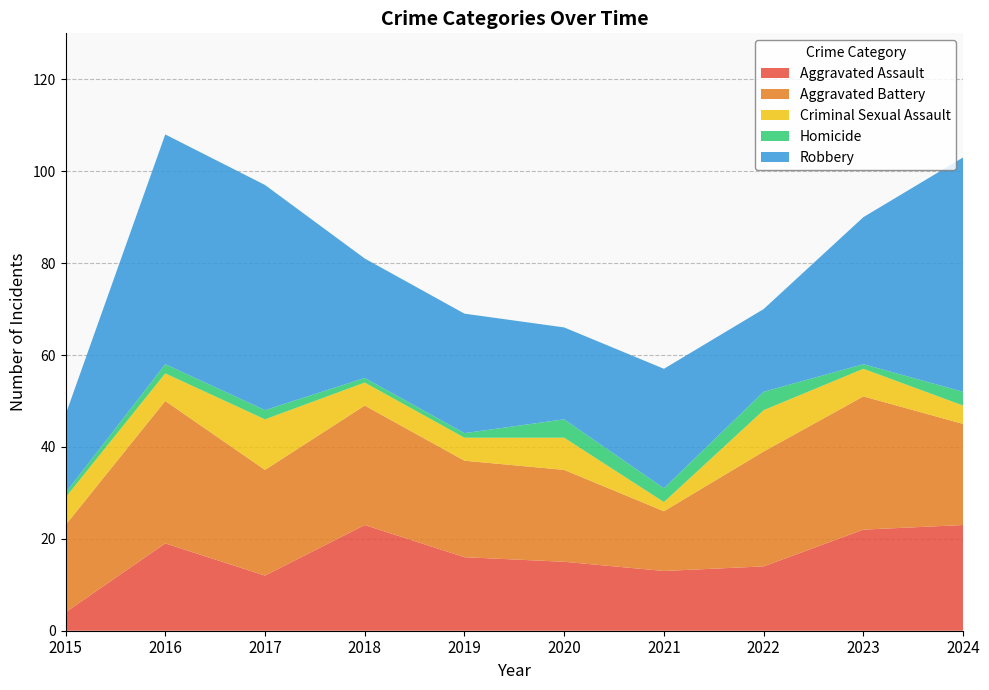

Reading right to left, list all the values displayed in this chart.

Aggravated Assault: 23	22	14	13	15	16	23	12	19	4
Aggravated Battery: 22	29	25	13	20	21	26	23	31	19
Criminal Sexual Assault: 4	6	9	2	7	5	5	11	6	6
Homicide: 3	1	4	3	4	1	1	2	2	1
Robbery: 51	32	18	26	20	26	26	49	50	17